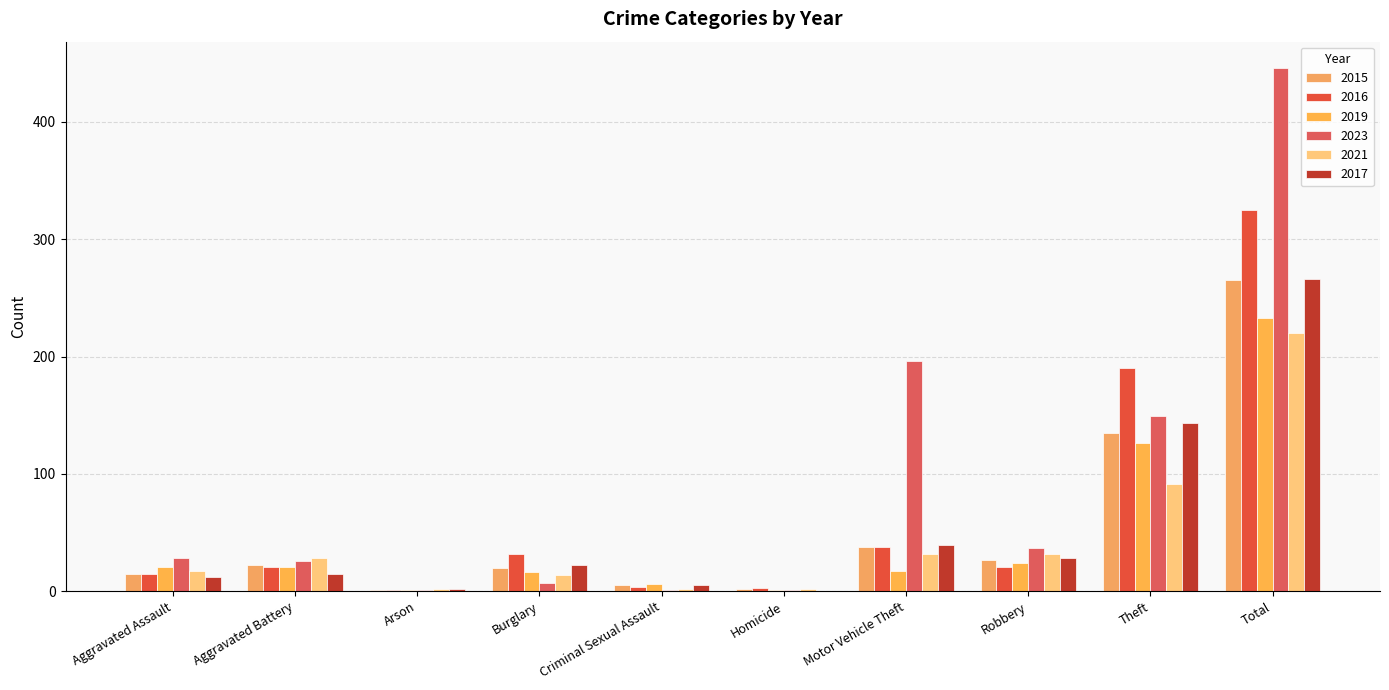

Is the value of 2019 at Motor Vehicle Theft greater than the value of 2016 at Total?

No